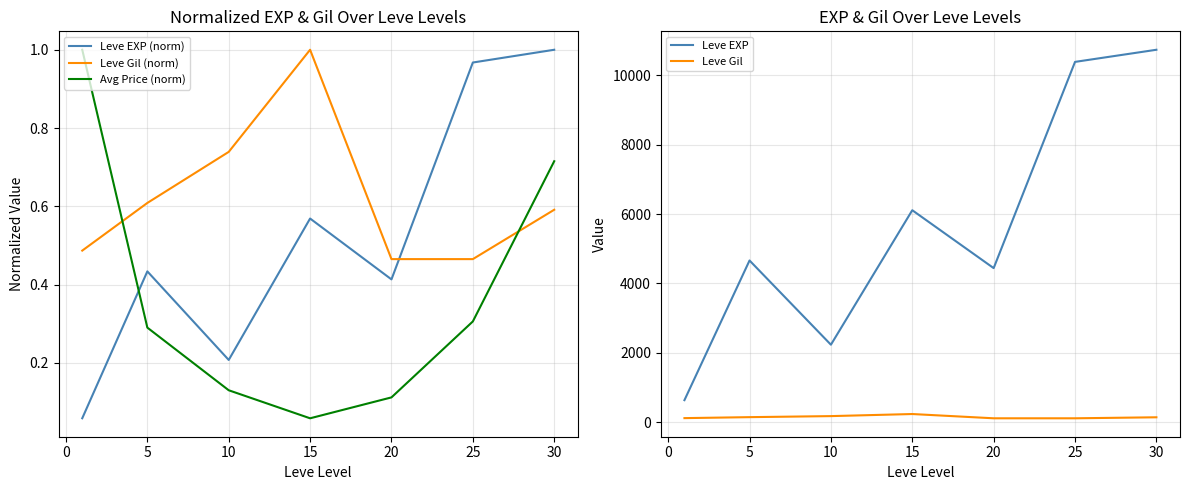

The value of Avg Price (norm) at 5 is 0.4. True or false?

False